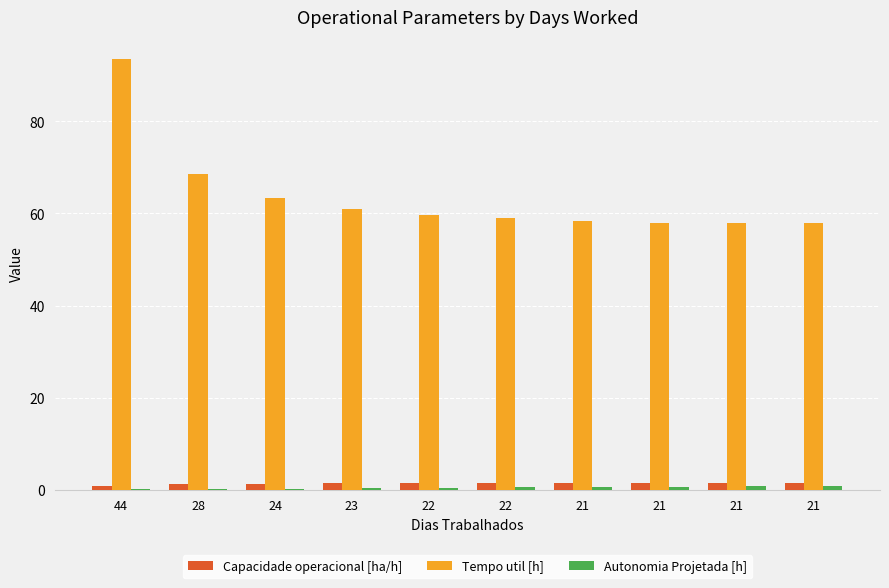

What is the maximum value shown in the chart?

93.6